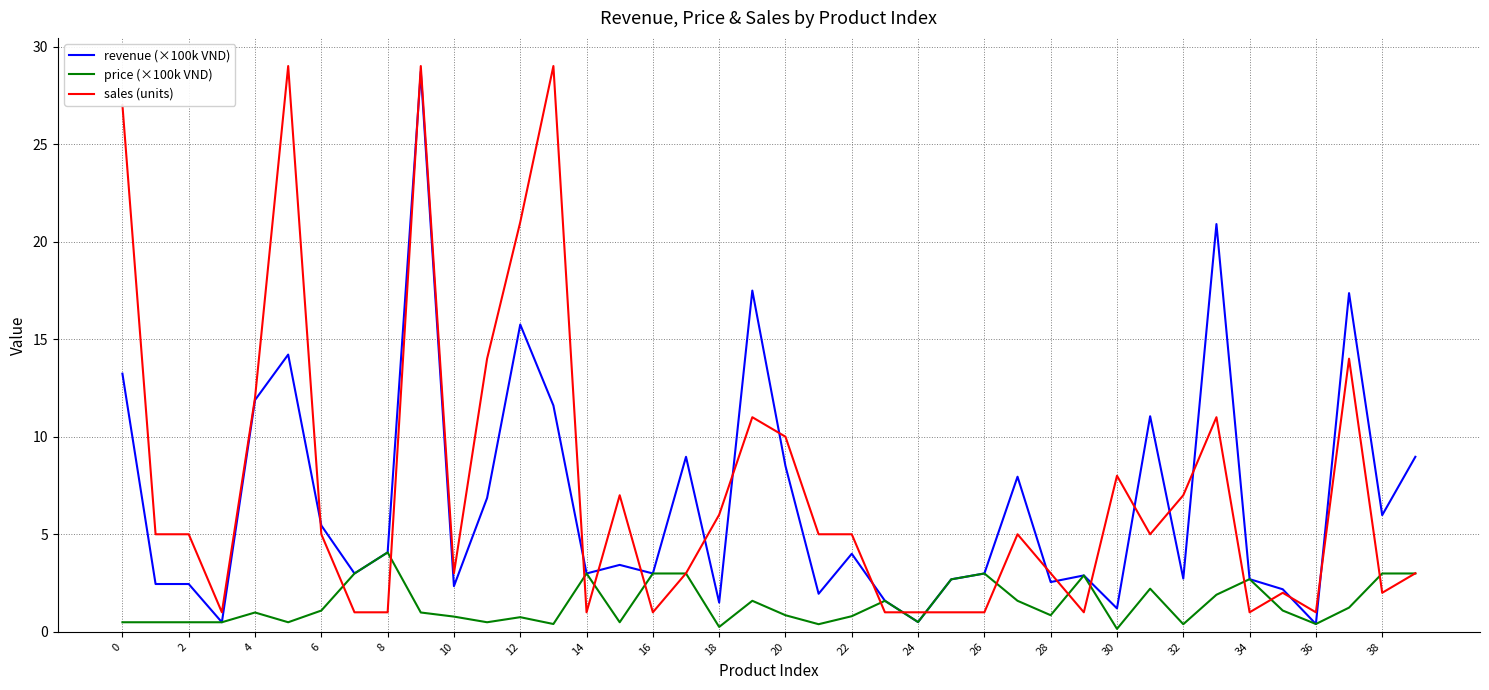

What is the lowest value of the sales (units) series?

1.0